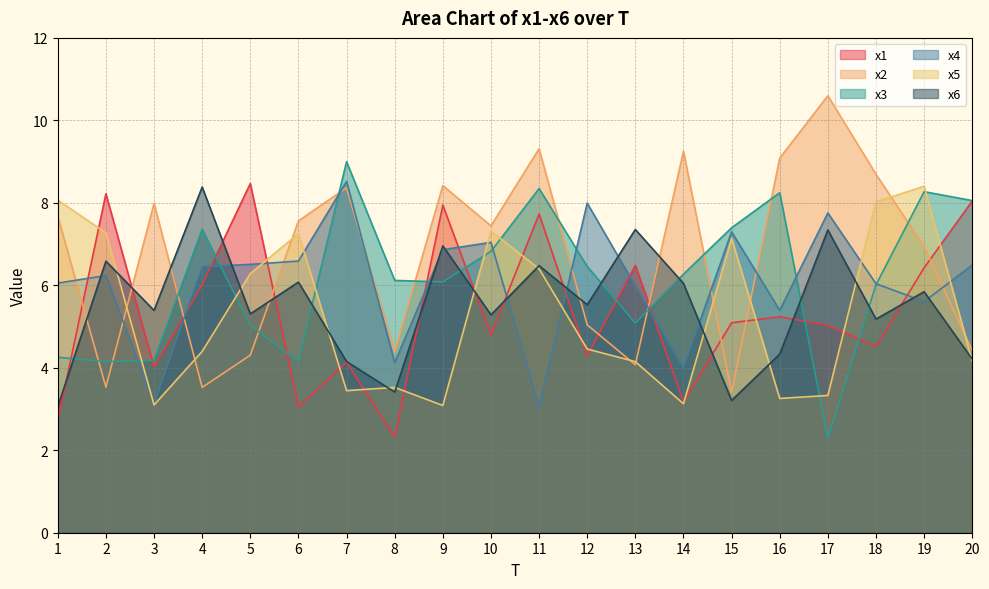

Which label corresponds to the largest value in the chart?

17